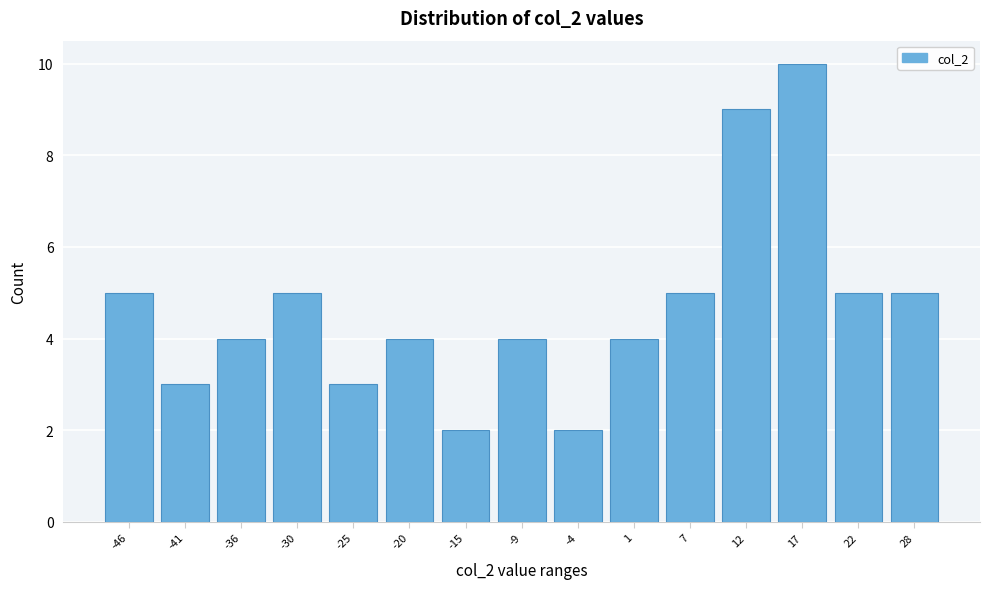

Reading left to right, transcribe all the data shown in this chart.

5	3	4	5	3	4	2	4	2	4	5	9	10	5	5